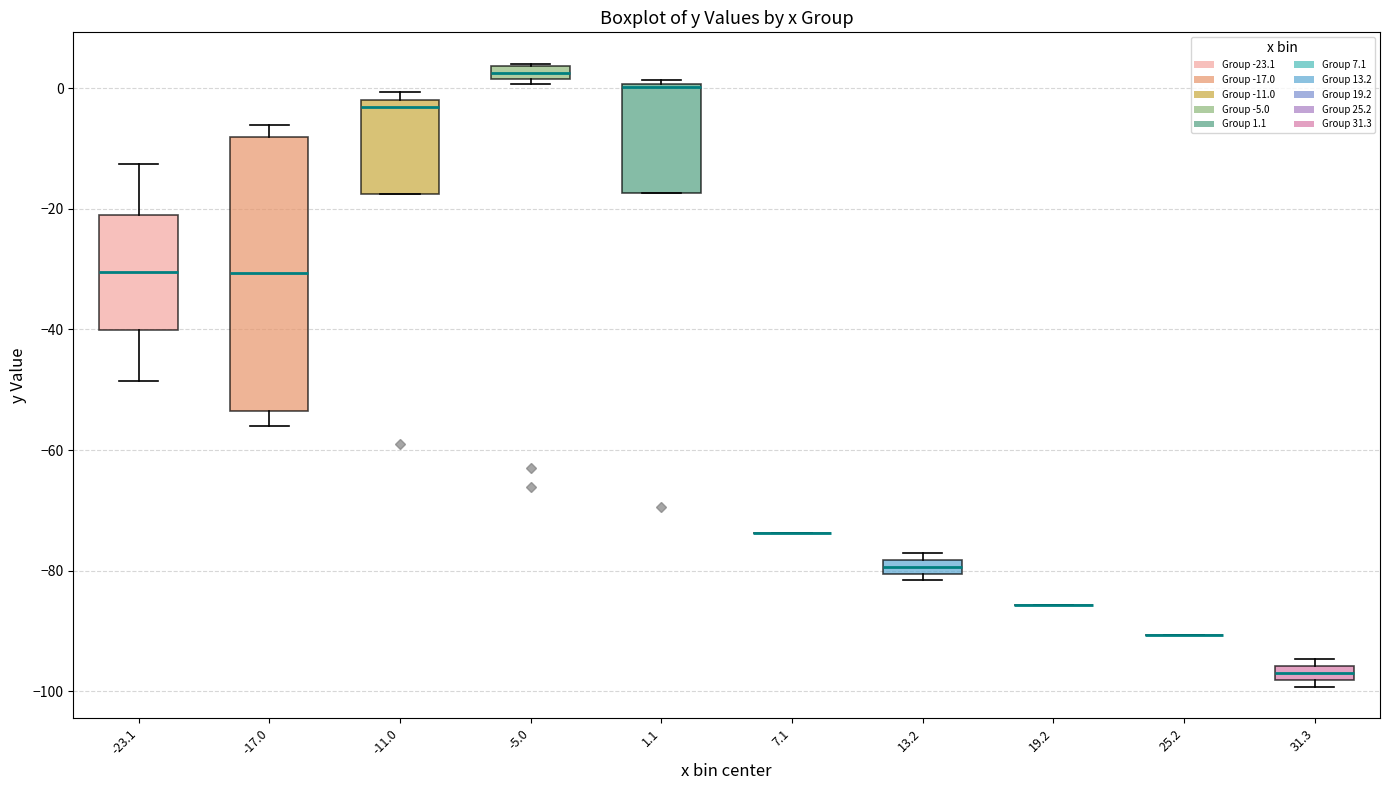

Comparing the boxes themselves (not the whiskers), which one is the tallest?

-17.0